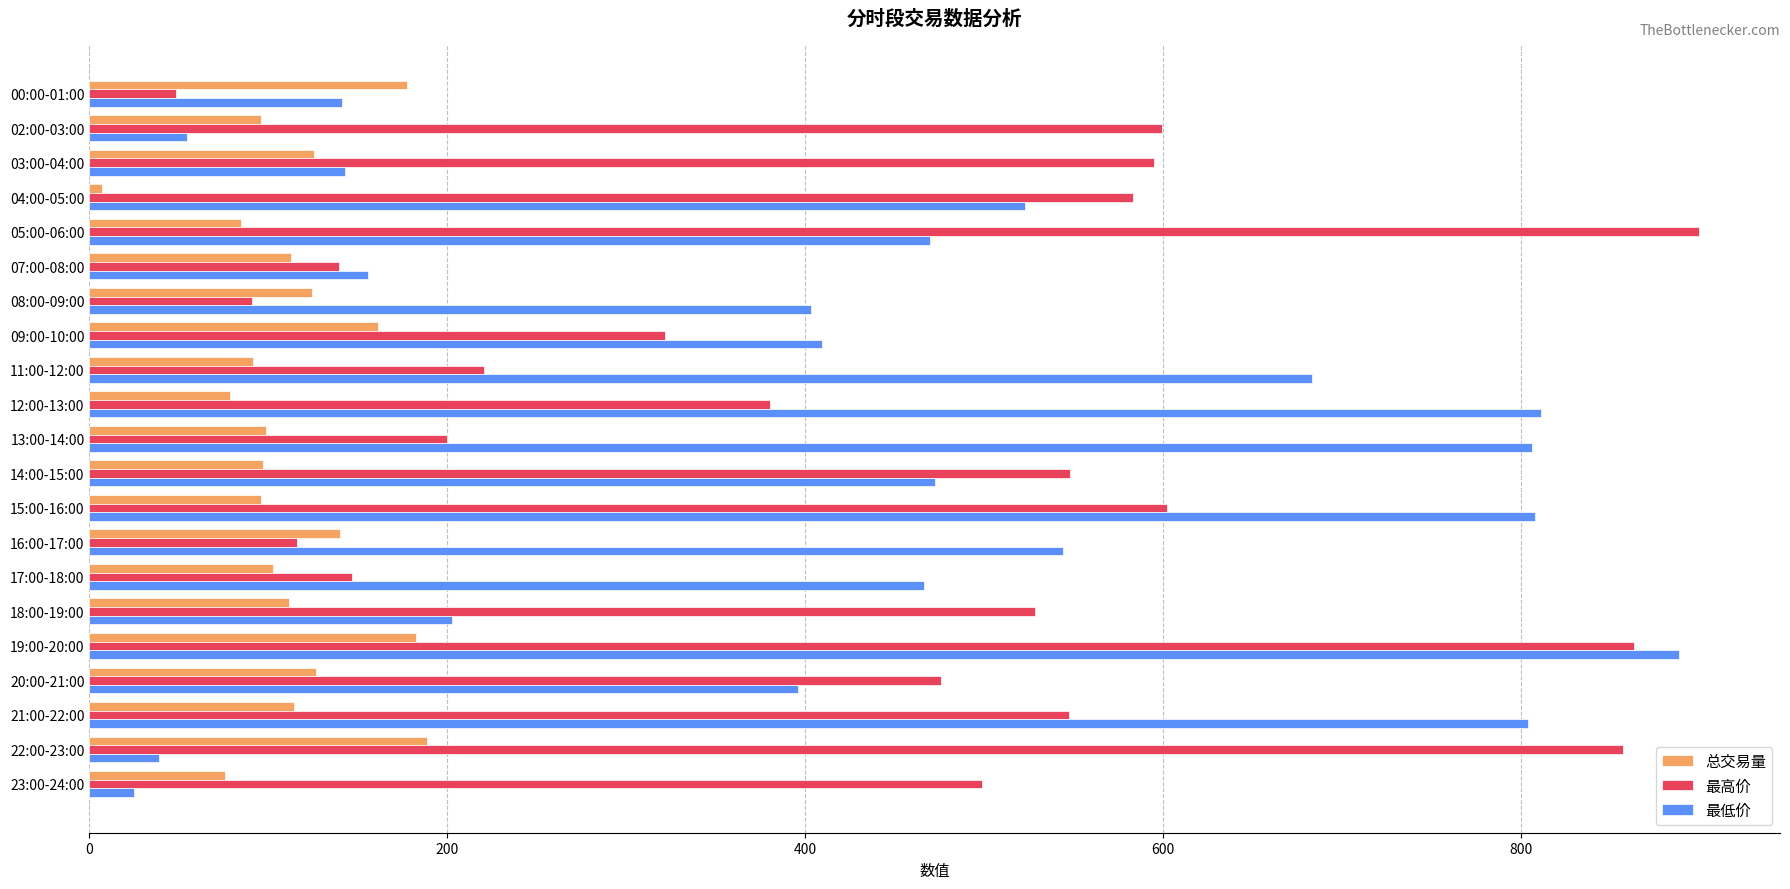

What is the difference between the 总交易量 values at 17:00-18:00 and 20:00-21:00?

24.3